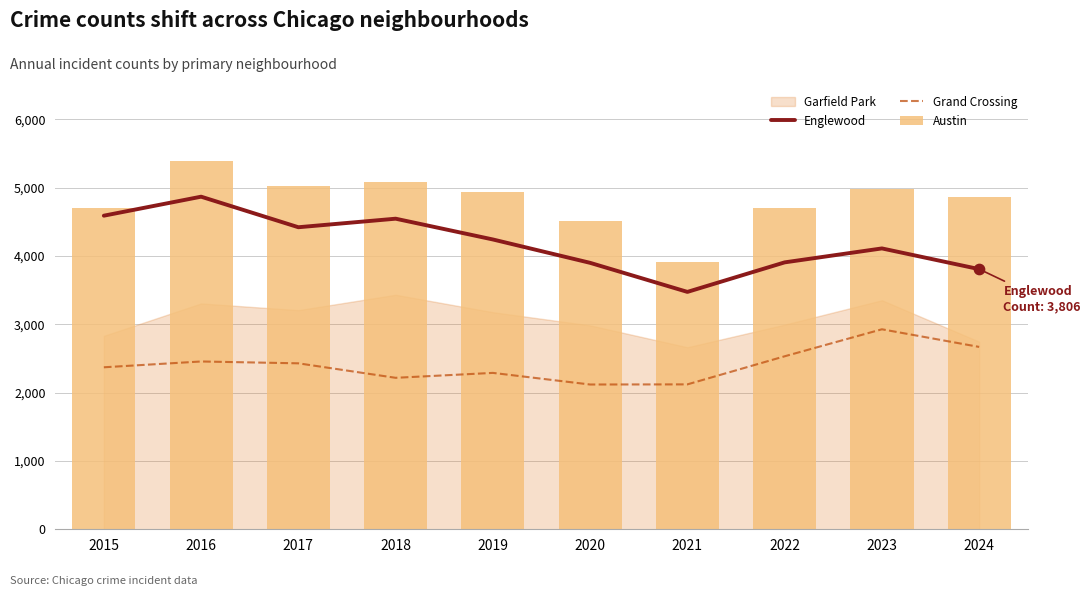

Which series has the largest Y range (max minus min)?

Austin